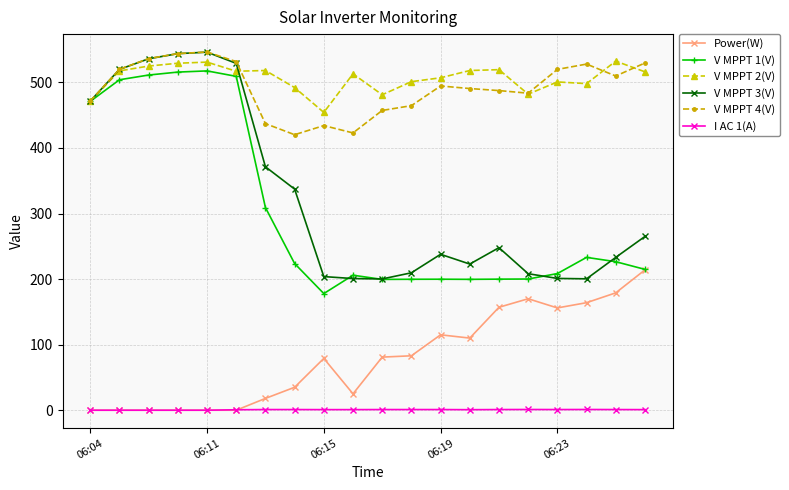

True or false: V MPPT 3(V) has more than 1 interior local peaks.

True